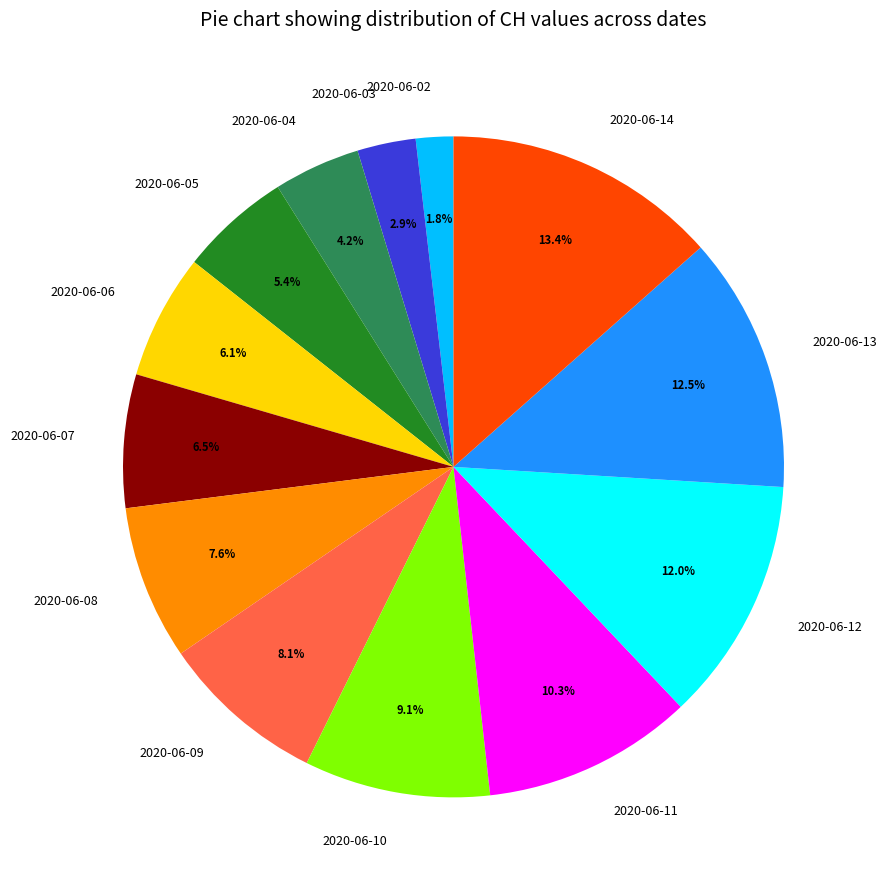

To the nearest percent, what is the difference between the largest and smallest slice percentages?

12%